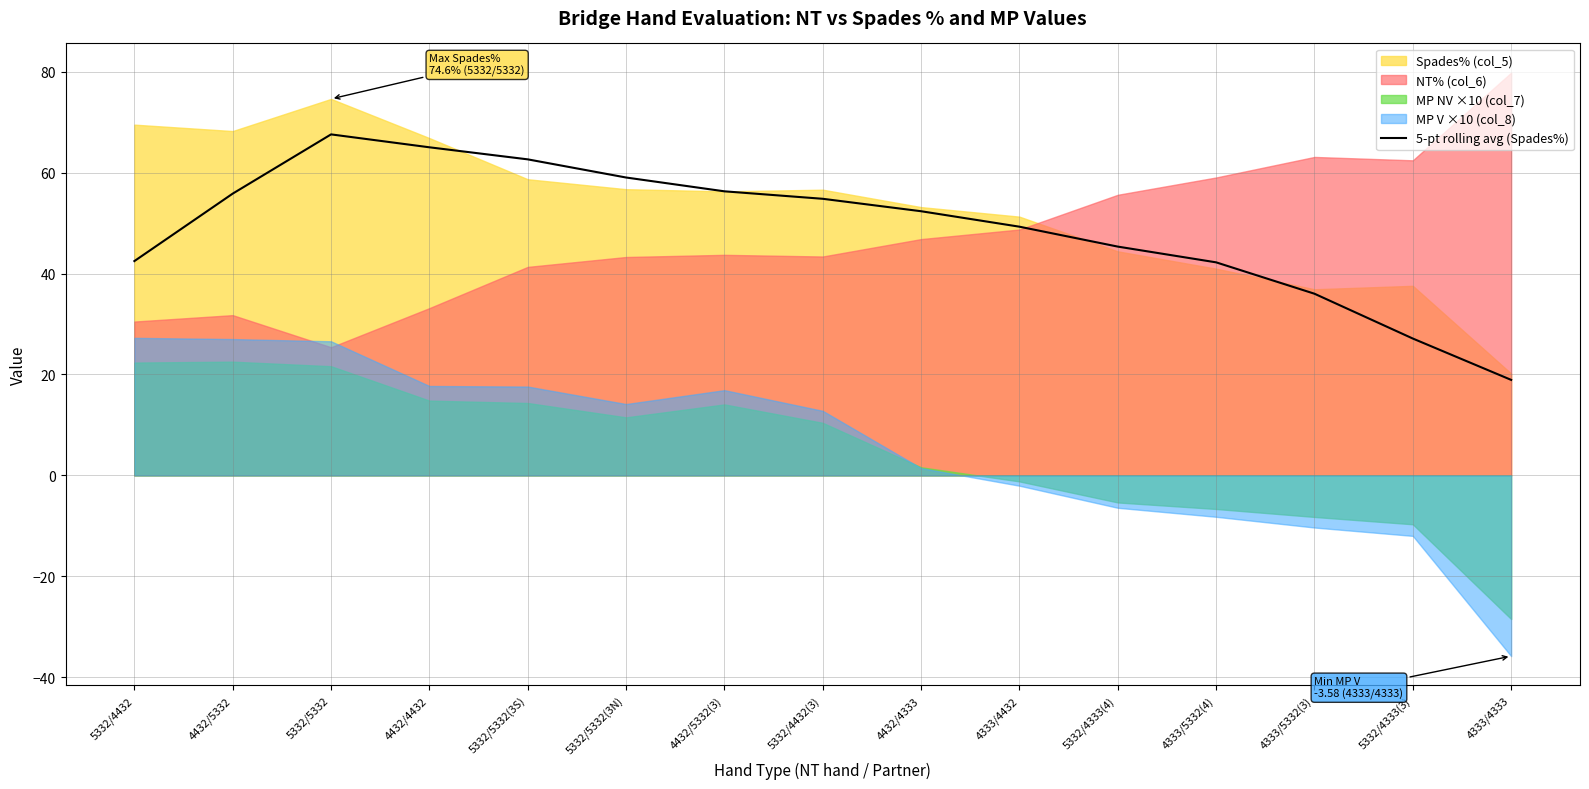

What is the average value?

49.0